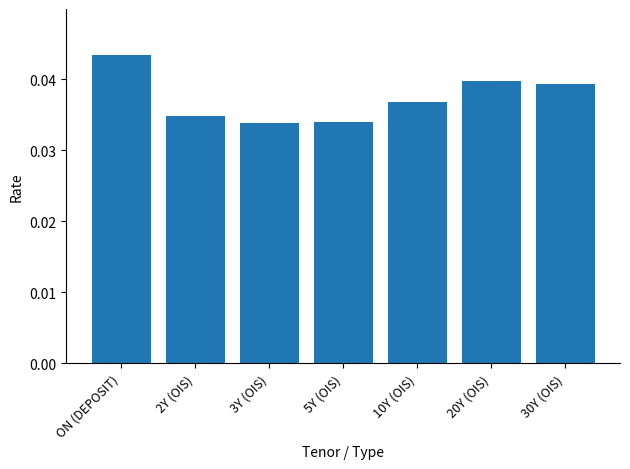

Are the bars grouped side by side (vs. stacked)?

No